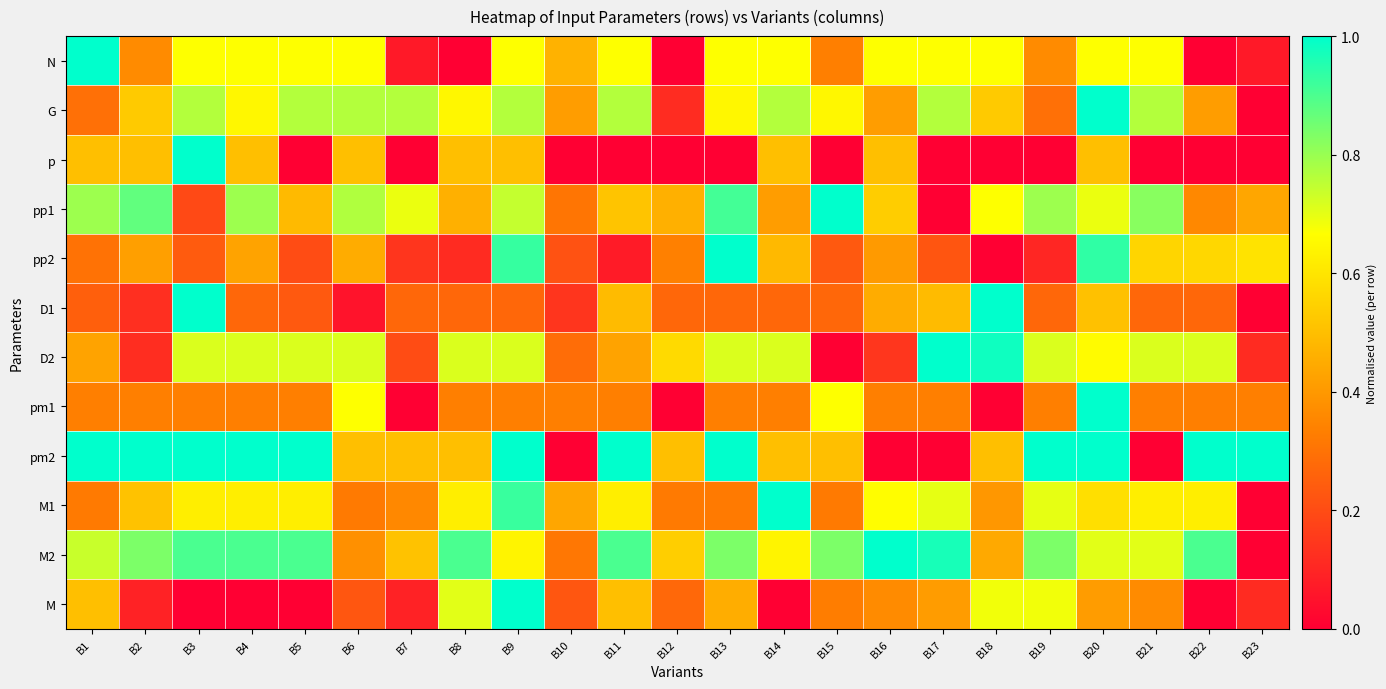

What is the total value across all series at B9?

8.5